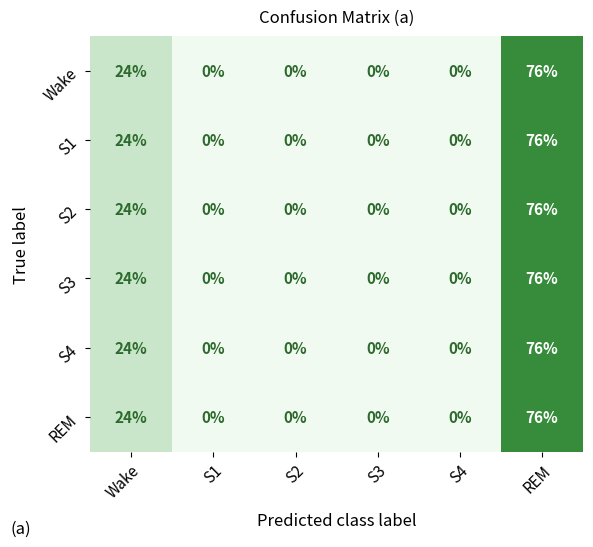

Is it true that Wake equals 49 at REM?

False